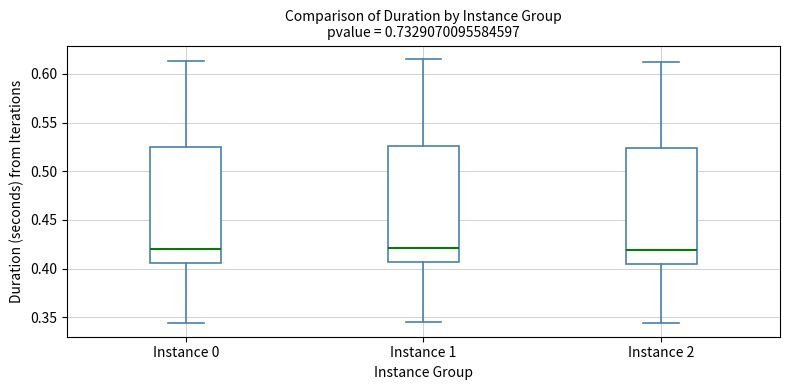

Where is the upper edge of the box for Instance 1 on the y-axis? The values are not printed on the chart, so give them approximately, as read against the axis.

0.525